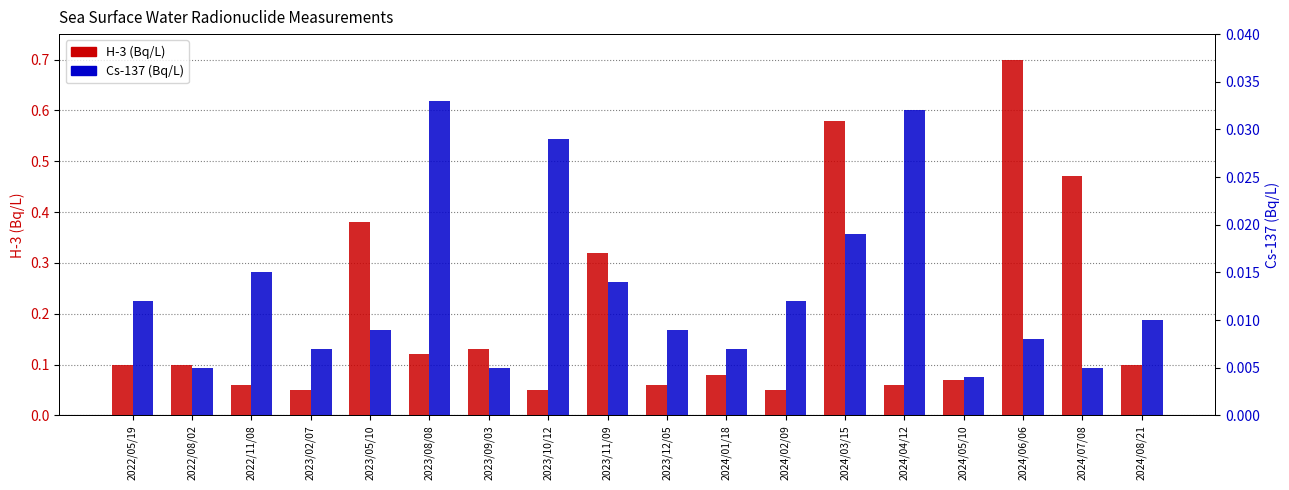

At which label is H-3 (Bq/L) closest to 0?

2023/02/07